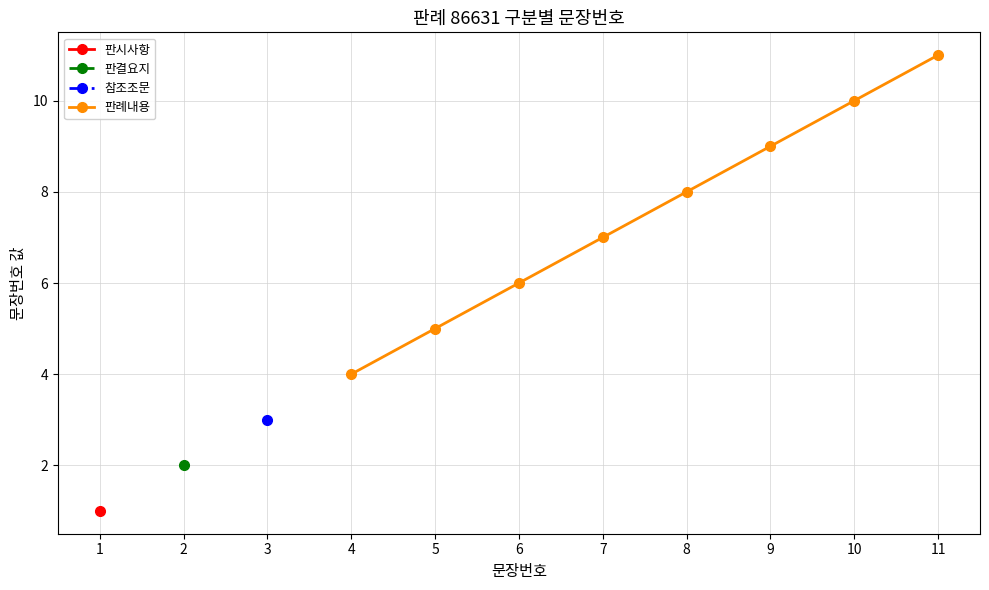

At which label does 판례내용 reach its minimum?

4